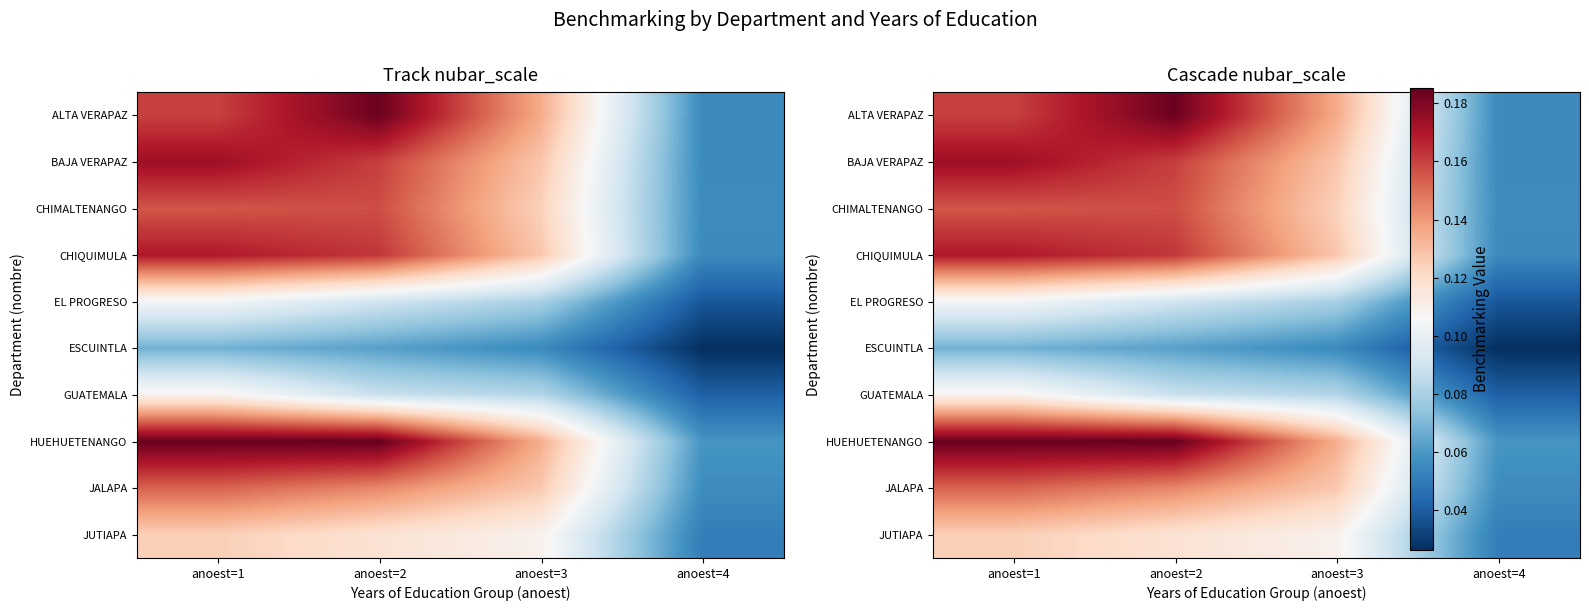

At which category is the sum across all series the highest?

anoest=1